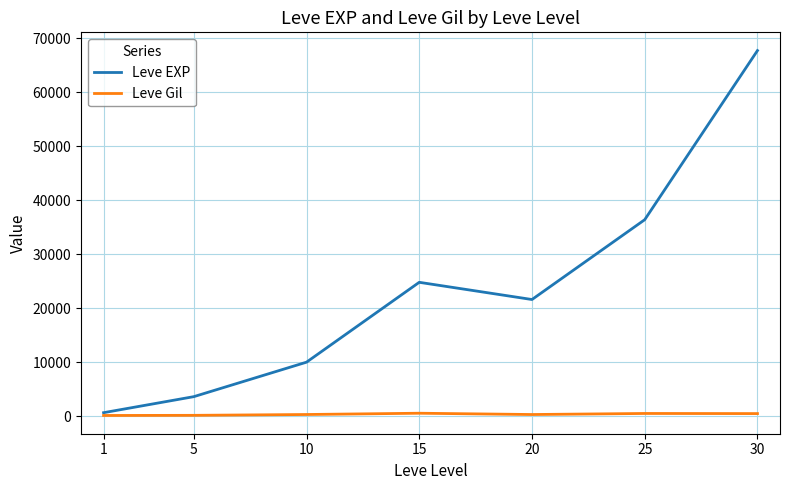

At which category is the sum across all series the highest?

30